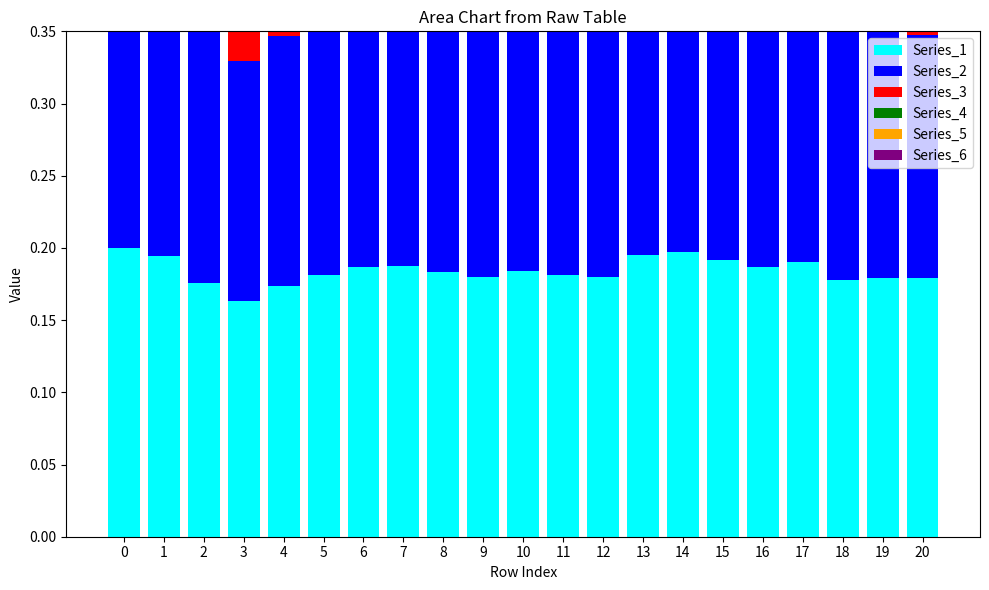

Which has a higher value, 15 or 1?

1